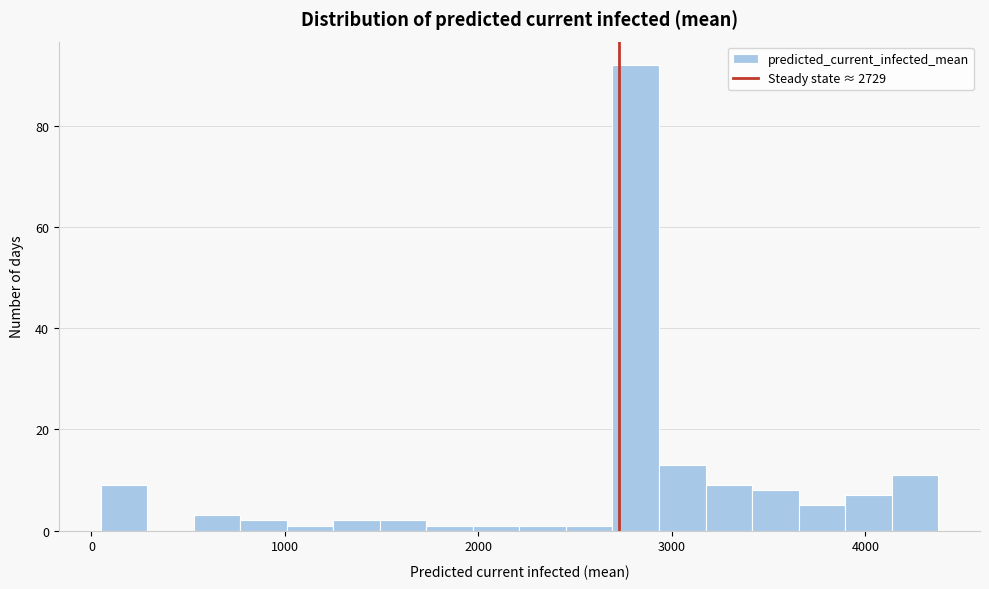

Read against the x-axis, roughly where is the centre of the tallest bar?

2800